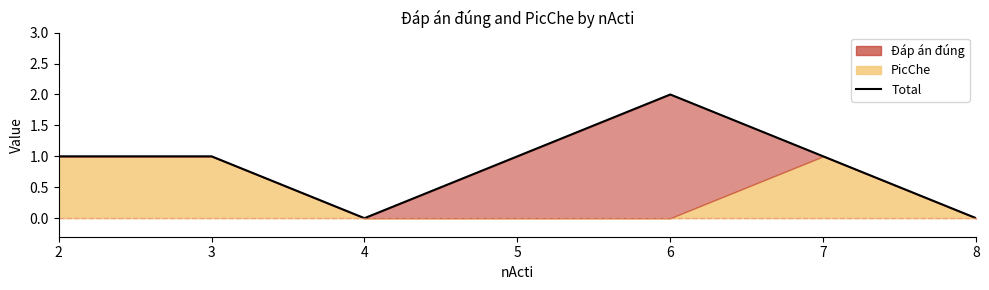

The chart shows a value of 1 at 2. True or false?

True